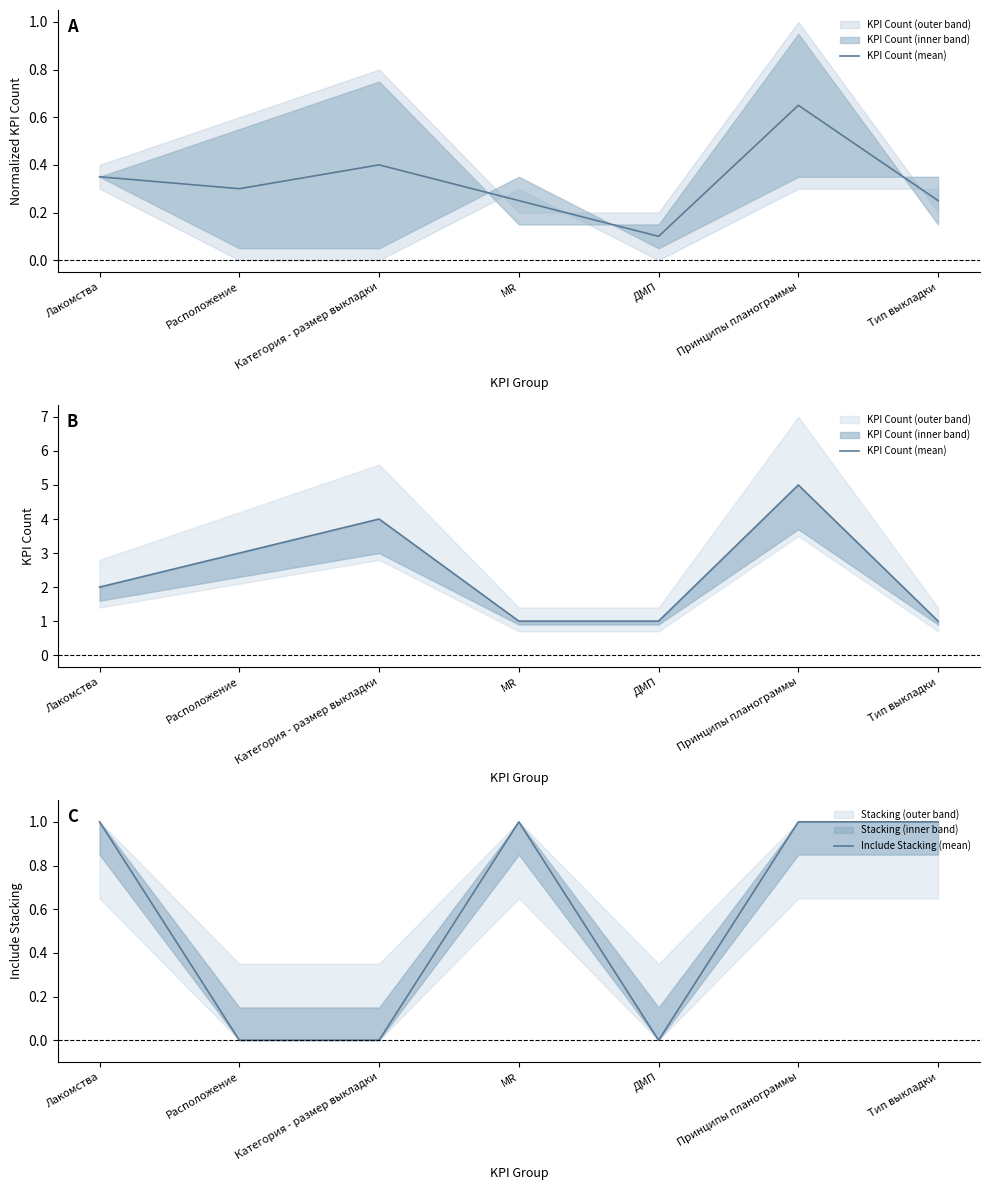

True or false: KPI Count (mean) and Include Stacking (mean) intersect in this chart.

False